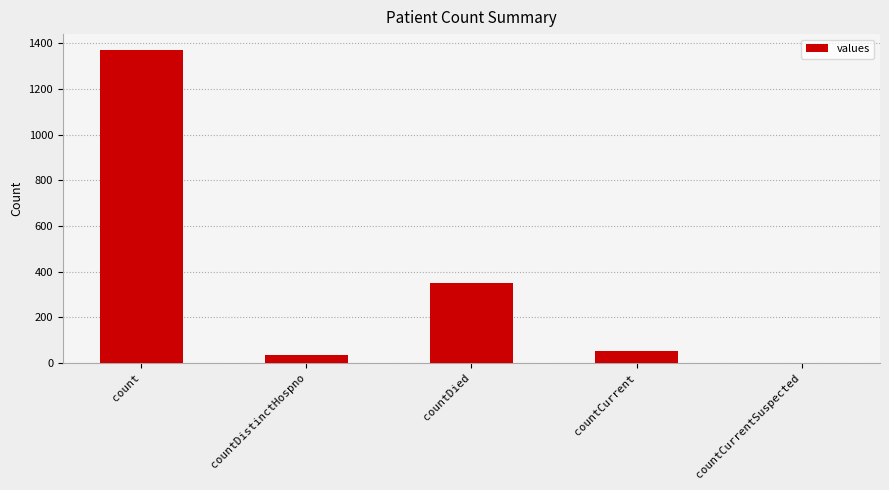

Reading right to left, extract all data points from this chart.

countCurrentSuspected=0	countCurrent=52	countDied=349	countDistinctHospno=33	count=1371